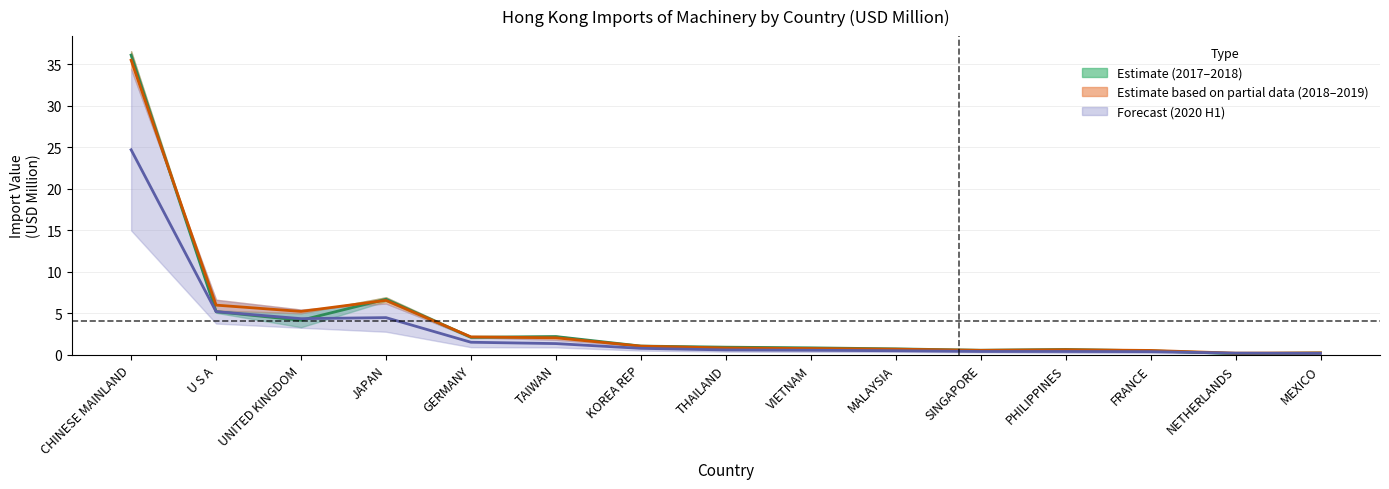

Reading left to right, extract all data points from this chart.

201712–201812 Midline: CHINESE MAINLAND=36.1	U S A=5.2	UNITED KINGDOM=4.2	JAPAN=6.7	GERMANY=2.1	TAIWAN=2.2	KOREA REP=1.1	THAILAND=0.9	VIETNAM=0.8	MALAYSIA=0.7	SINGAPORE=0.5	PHILIPPINES=0.6	FRANCE=0.5	NETHERLANDS=0.1	MEXICO=0.2
201812–201912 Midline: CHINESE MAINLAND=35.5	U S A=6.0	UNITED KINGDOM=5.2	JAPAN=6.6	GERMANY=2.2	TAIWAN=2.0	KOREA REP=1.0	THAILAND=0.8	VIETNAM=0.8	MALAYSIA=0.7	SINGAPORE=0.5	PHILIPPINES=0.6	FRANCE=0.5	NETHERLANDS=0.2	MEXICO=0.2
2020 H1 Midline: CHINESE MAINLAND=24.7	U S A=5.2	UNITED KINGDOM=4.4	JAPAN=4.5	GERMANY=1.5	TAIWAN=1.3	KOREA REP=0.8	THAILAND=0.6	VIETNAM=0.5	MALAYSIA=0.5	SINGAPORE=0.4	PHILIPPINES=0.4	FRANCE=0.4	NETHERLANDS=0.2	MEXICO=0.2